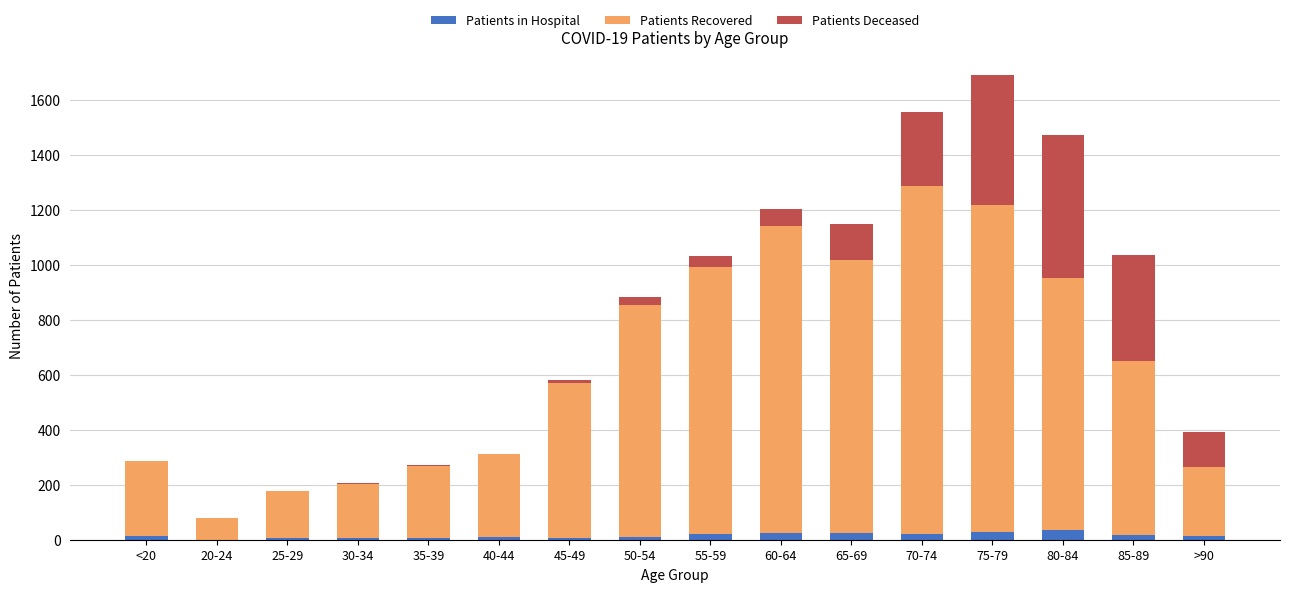

At which category is the sum across all series the highest?

75-79